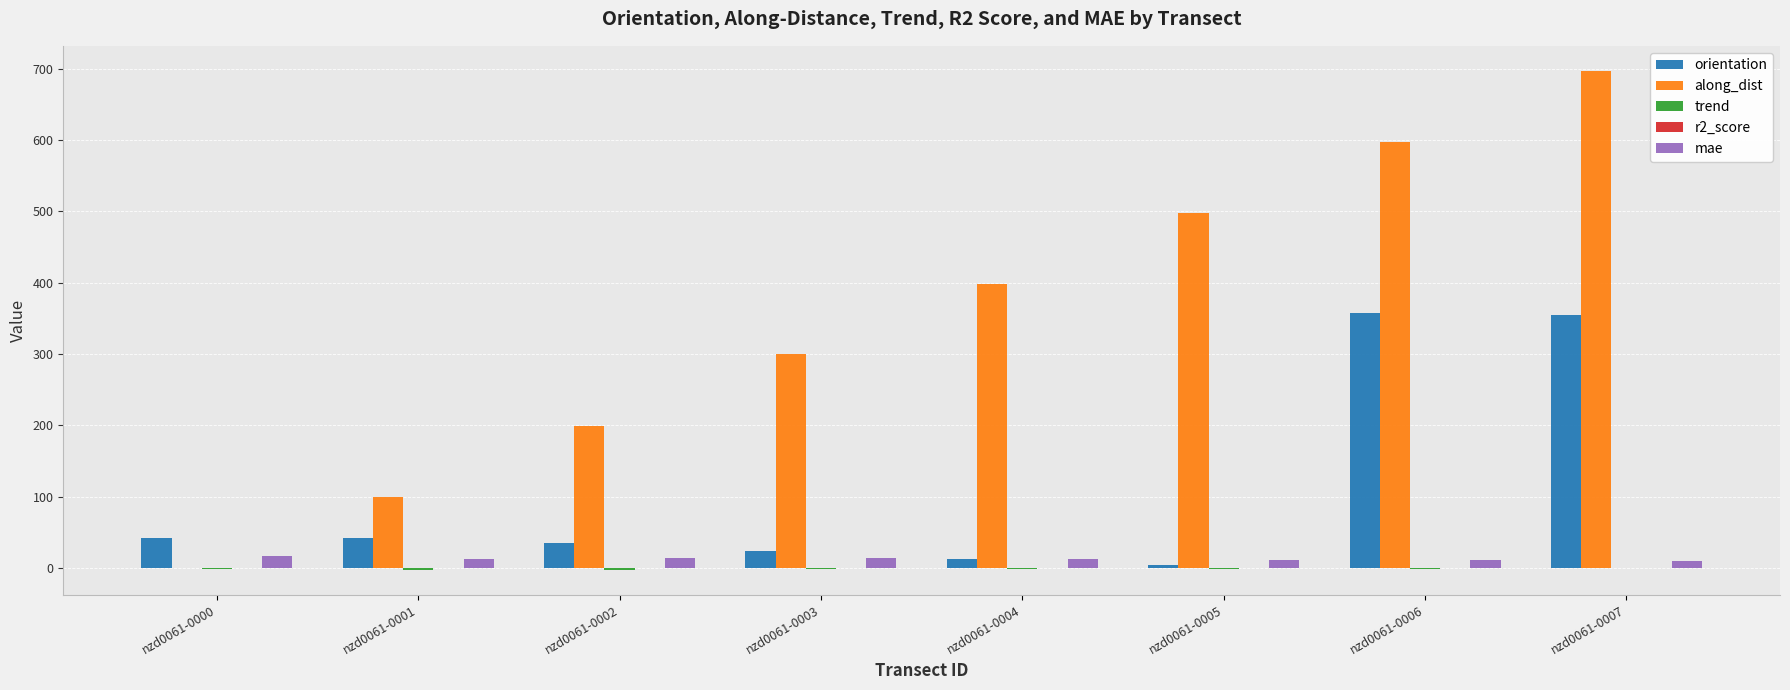

What is the sum of all along_dist values?

2789.6